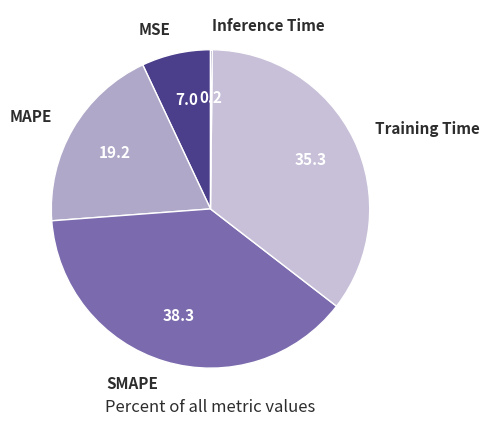

Approximately how many times larger is the value at Training Time compared to SMAPE?

0.9